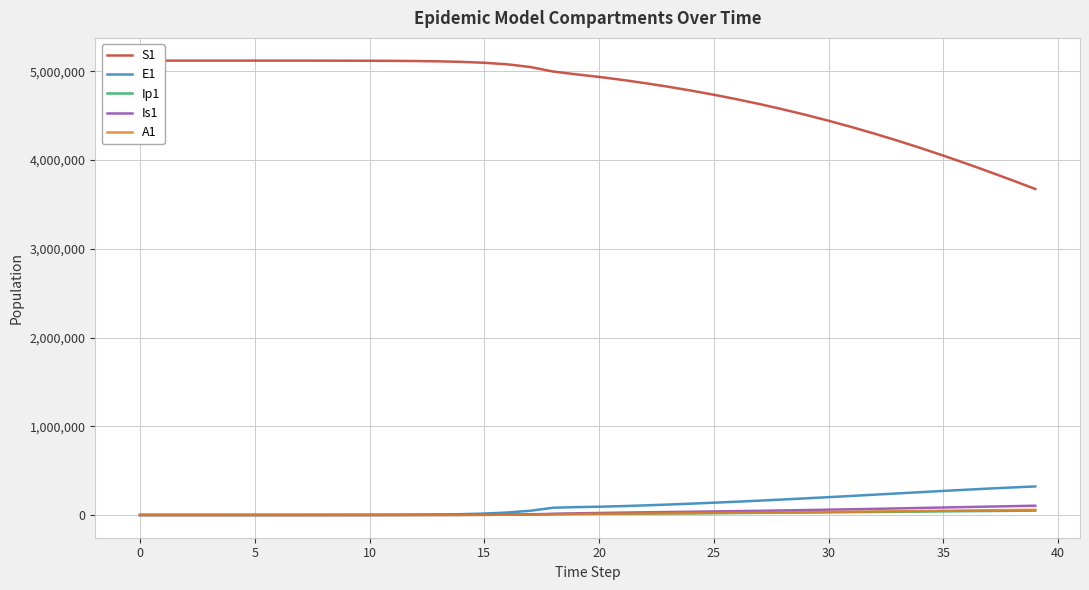

What is the label of the 35th point from the left?

34